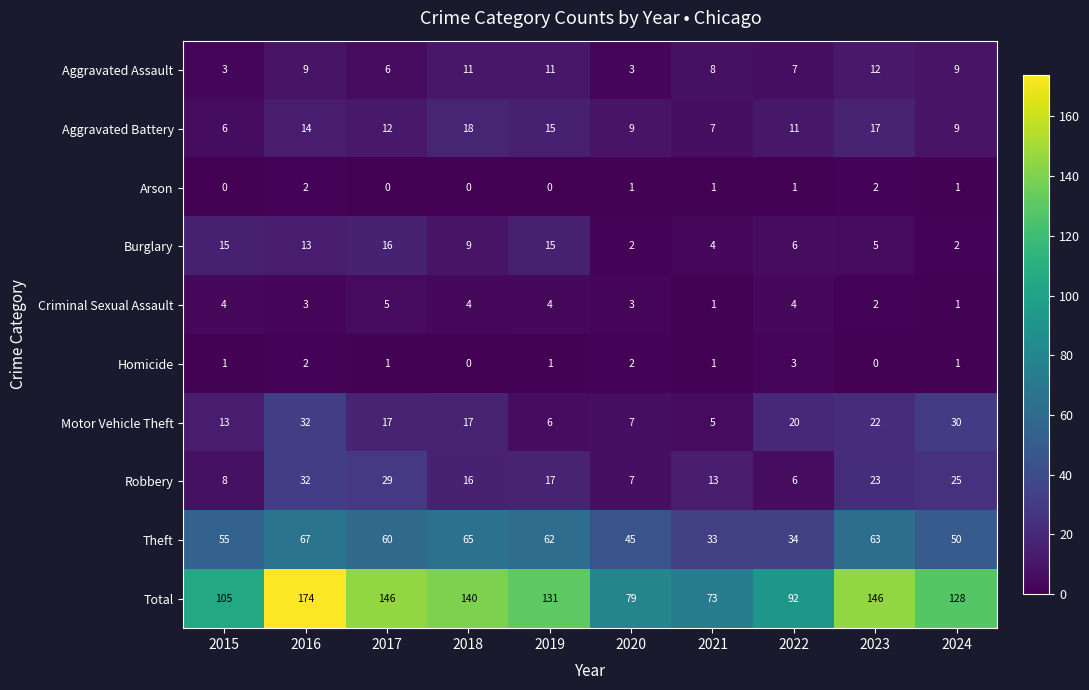

What is the approximate value of Aggravated Battery at 2017, to the nearest 10?

10